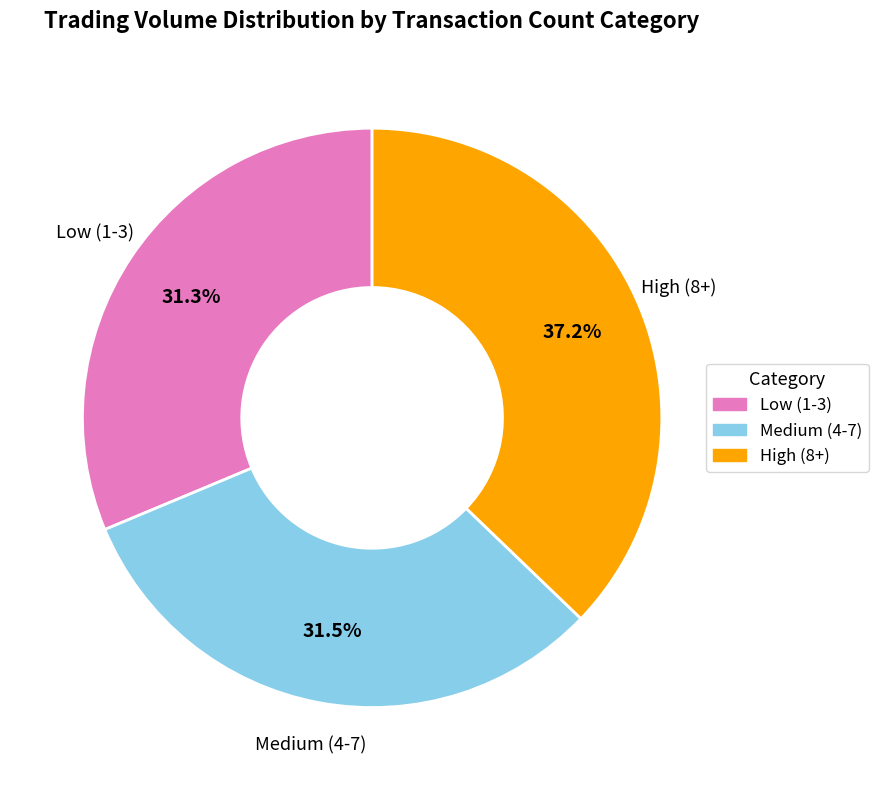

Is there any slice that represents more than half of the pie?

No